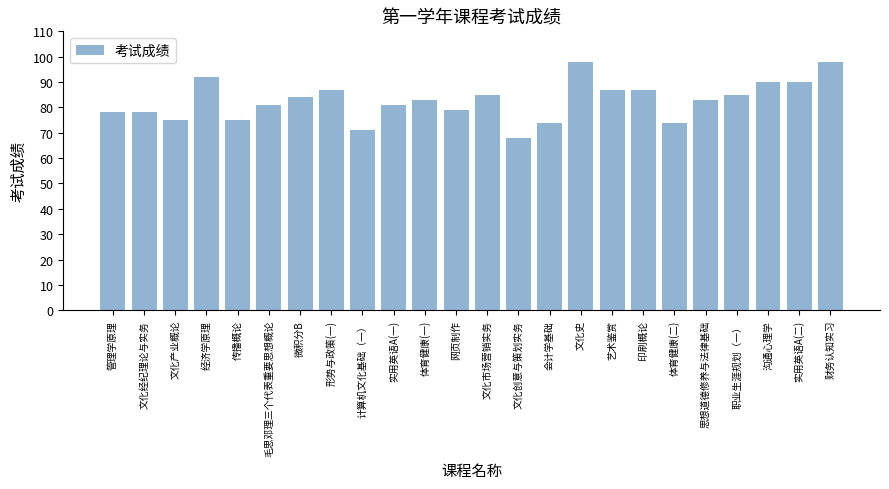

At which label does the data first exceed 83?

经济学原理